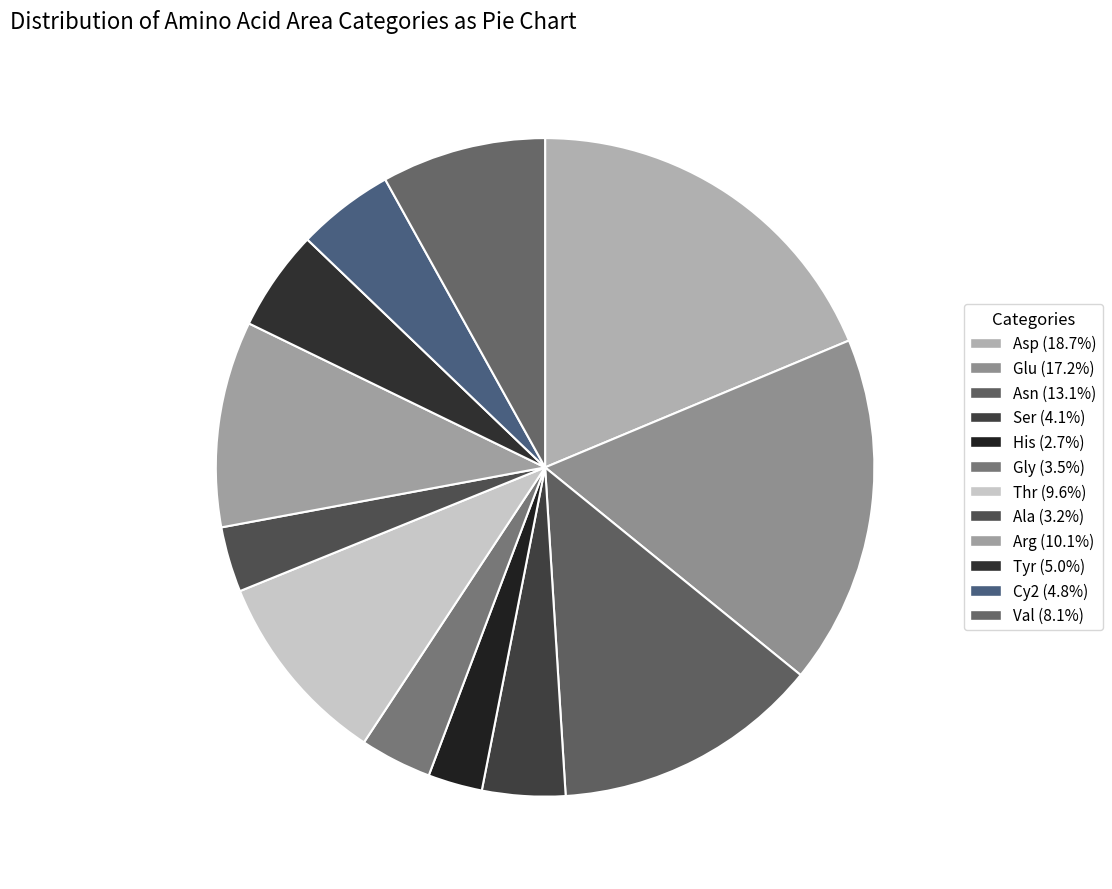

How much of the chart is everything except Glu?

82.8%